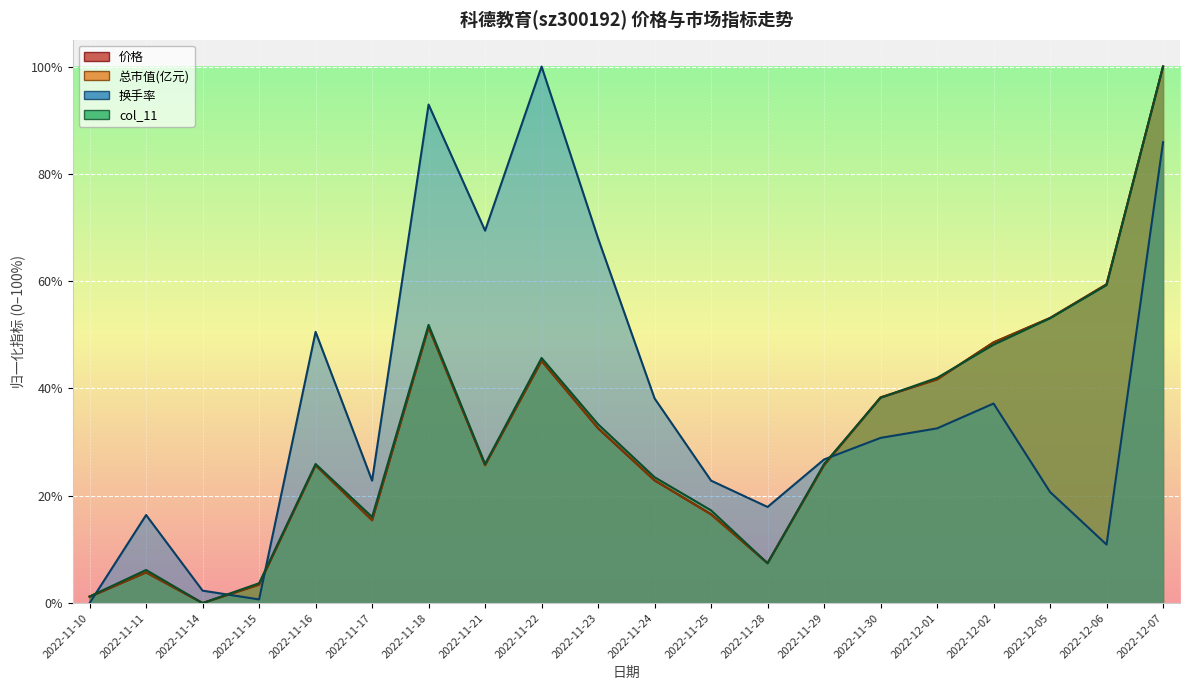

How many data points in 换手率 are above 30?

10